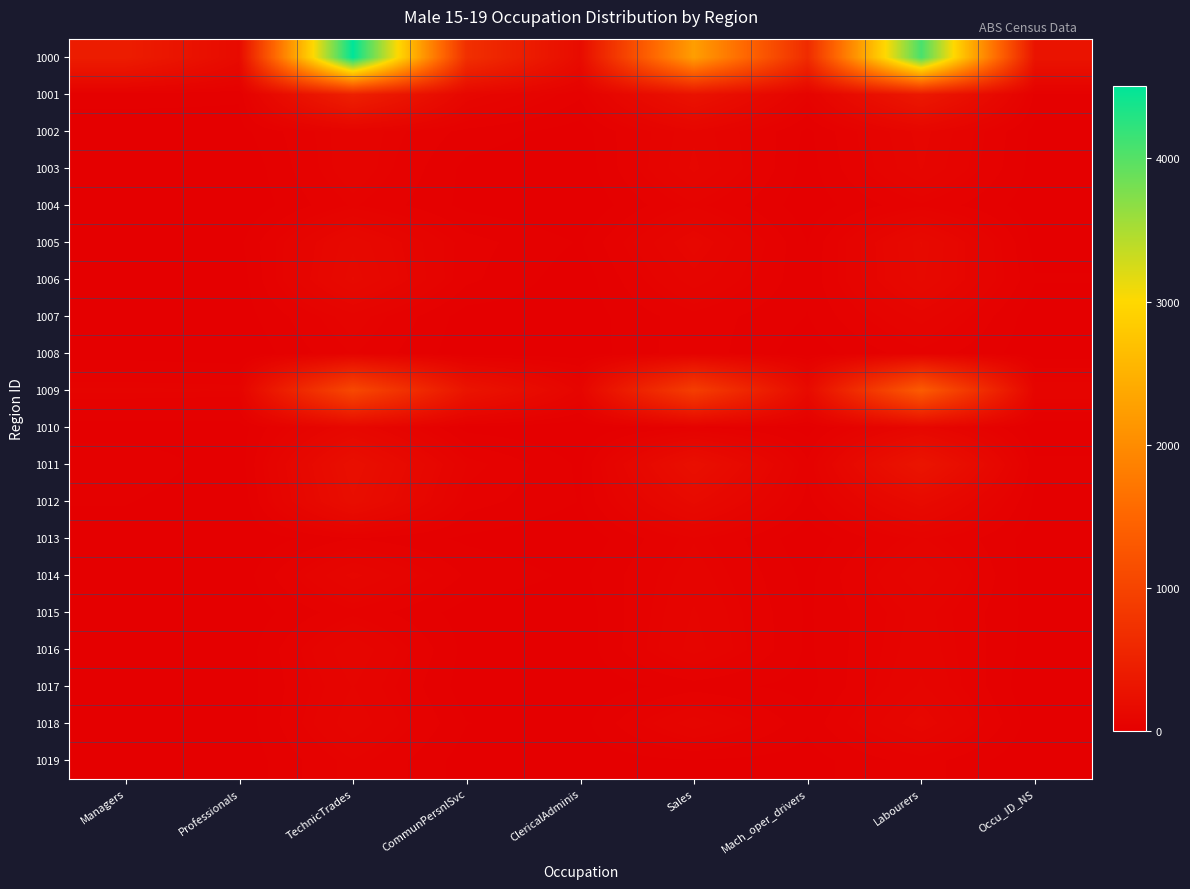

Rank the series by their maximum value, from lowest to highest.

1008, 1004, 1019, 1013, 1015, 1017, 1007, 1016, 1003, 1014, 1002, 1018, 1010, 1005, 1006, 1012, 1011, 1001, 1009, 1000